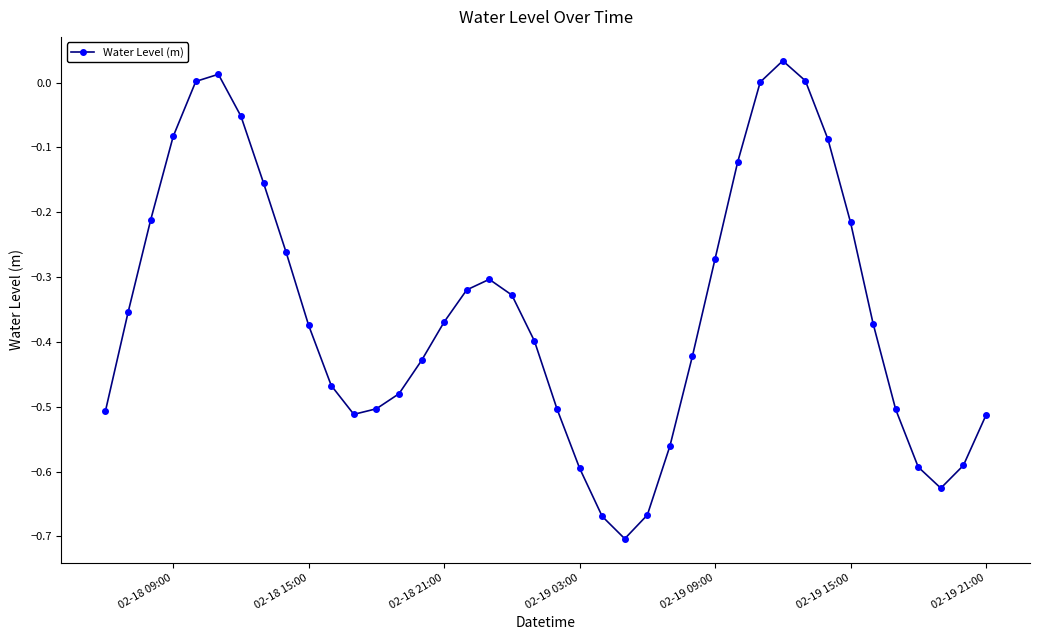

What is the sum of all values?

-14.1